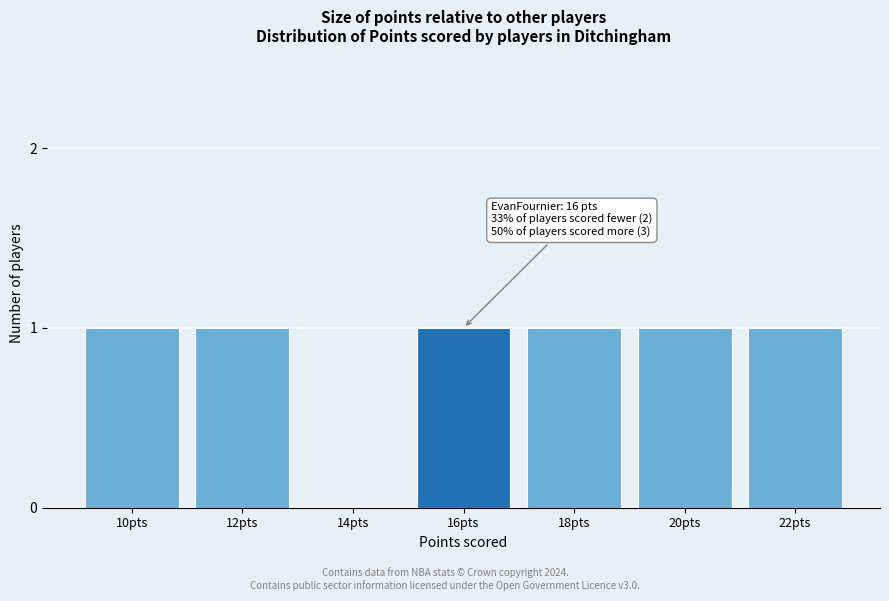

Reading right to left, list all the values displayed in this chart.

22pts=1	20pts=1	18pts=1	16pts=1	14pts=0	12pts=1	10pts=1